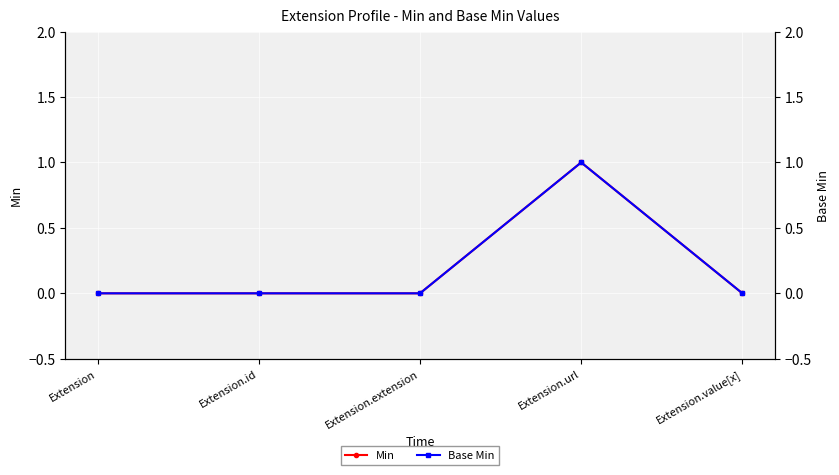

Count the Base Min values in the range 0 to 1.

5